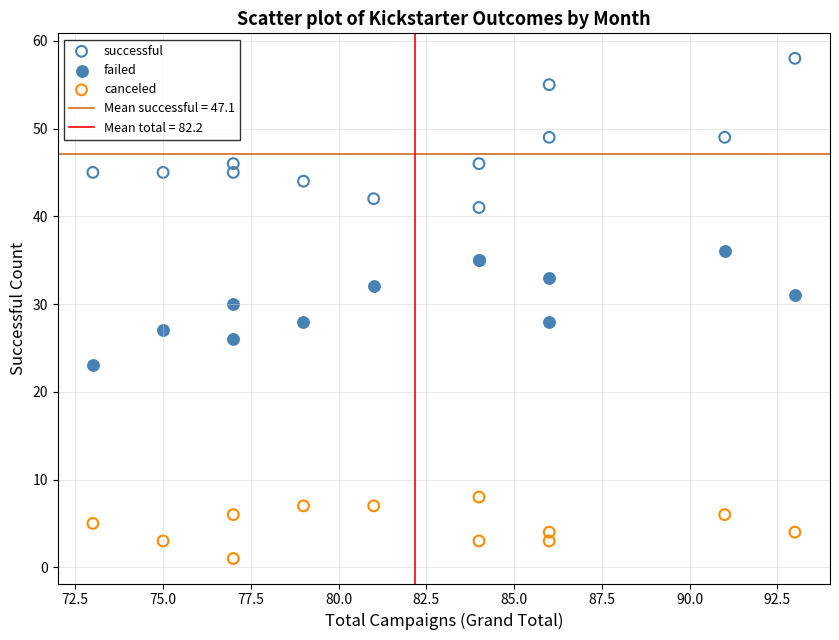

Which series contains the highest Y value?

successful